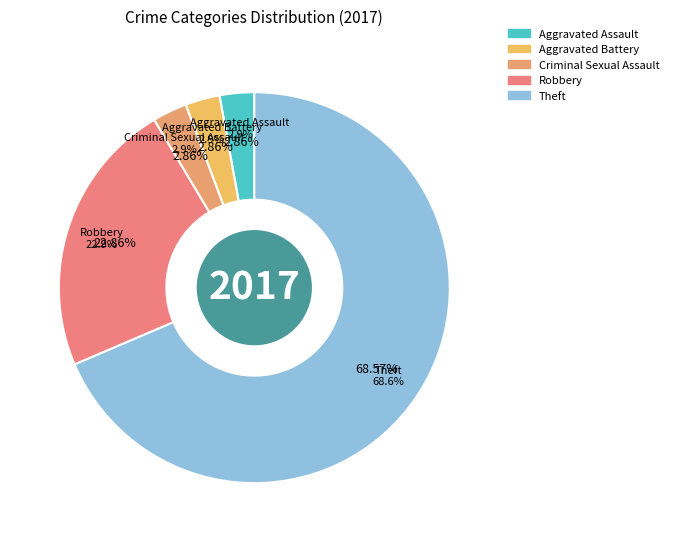

Is it true that Homicide is 0% of the pie?

True